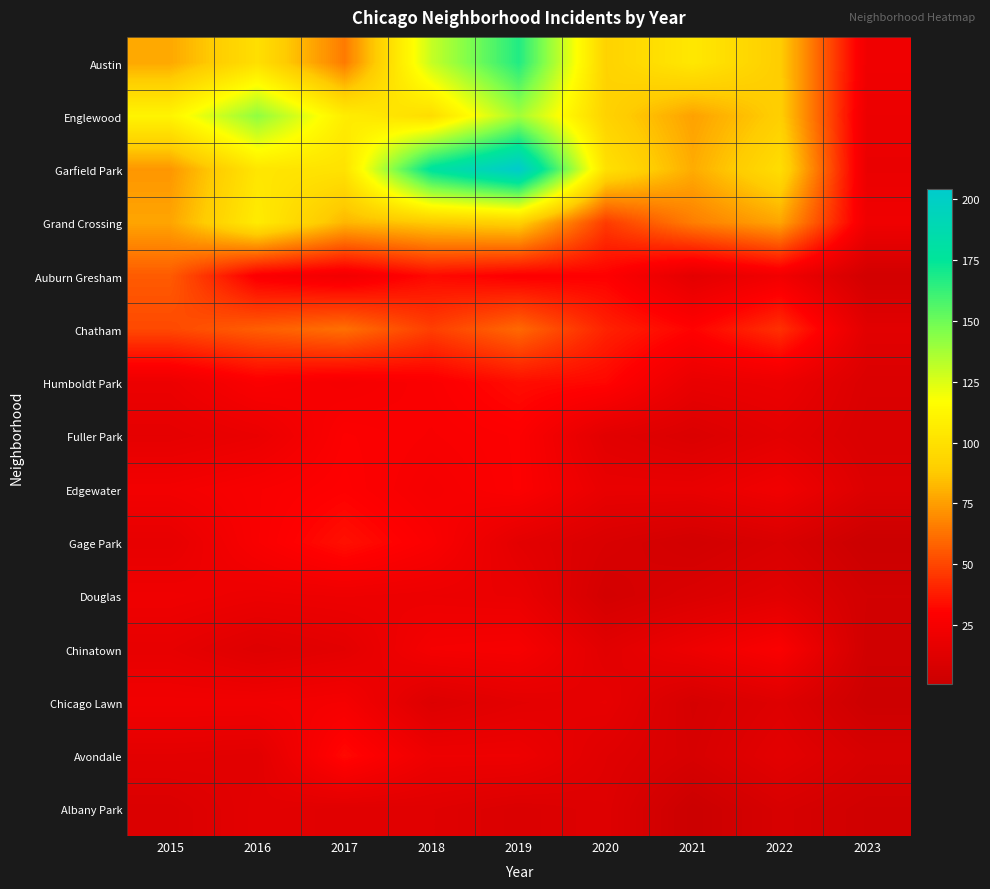

Rank the series at 2020 from lowest to highest value.

Douglas, Gage Park, Albany Park, Avondale, Fuller Park, Chinatown, Chicago Lawn, Edgewater, Auburn Gresham, Humboldt Park, Chatham, Grand Crossing, Austin, Englewood, Garfield Park